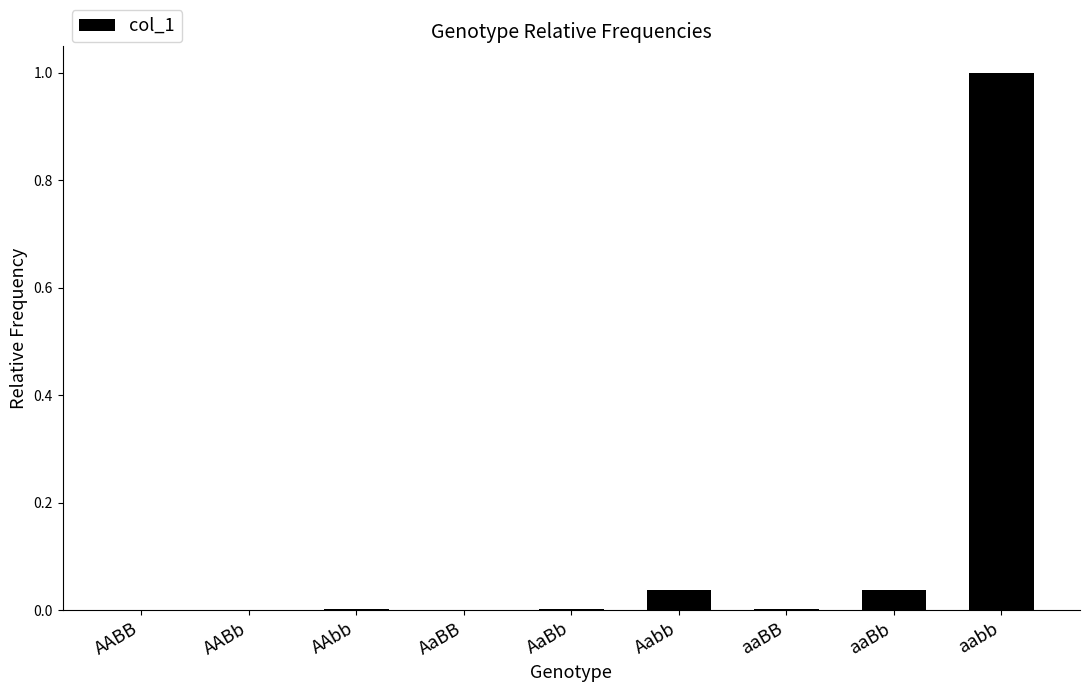

What is the maximum value shown in the chart?

1.0